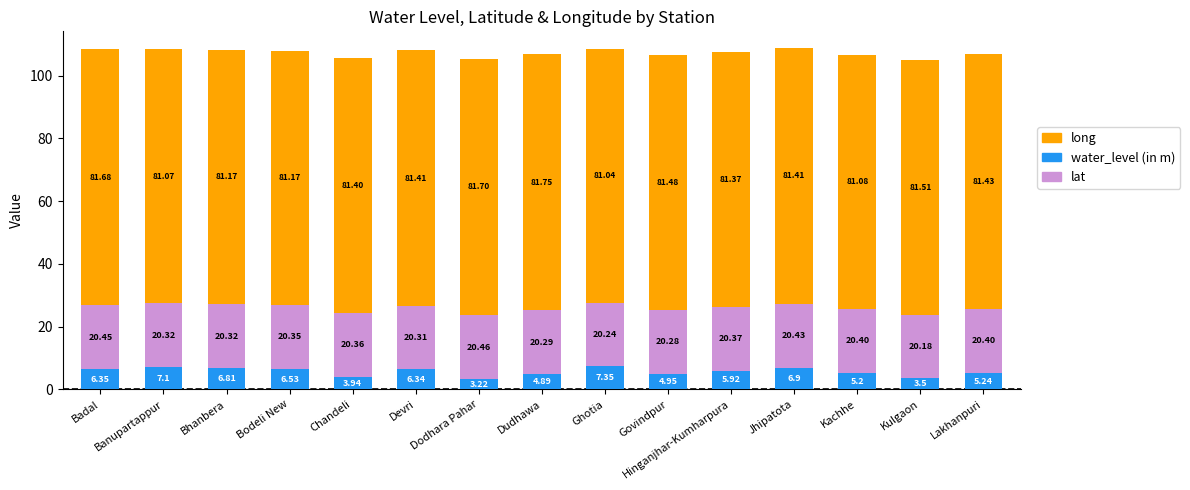

Where is water_level (in m) nearest to the value 5?

Govindpur